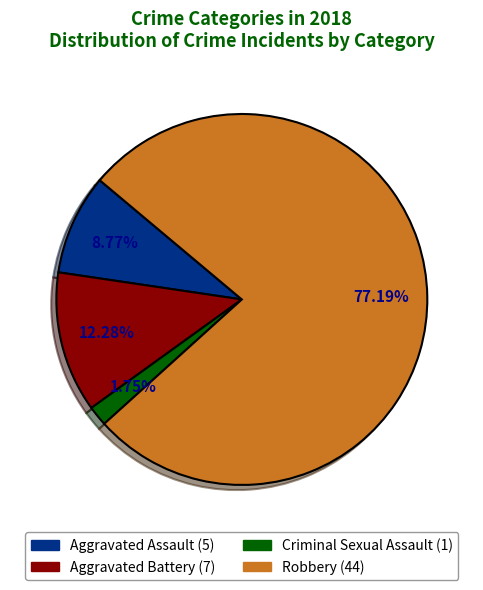

Which slice is the smallest?

Criminal Sexual Assault